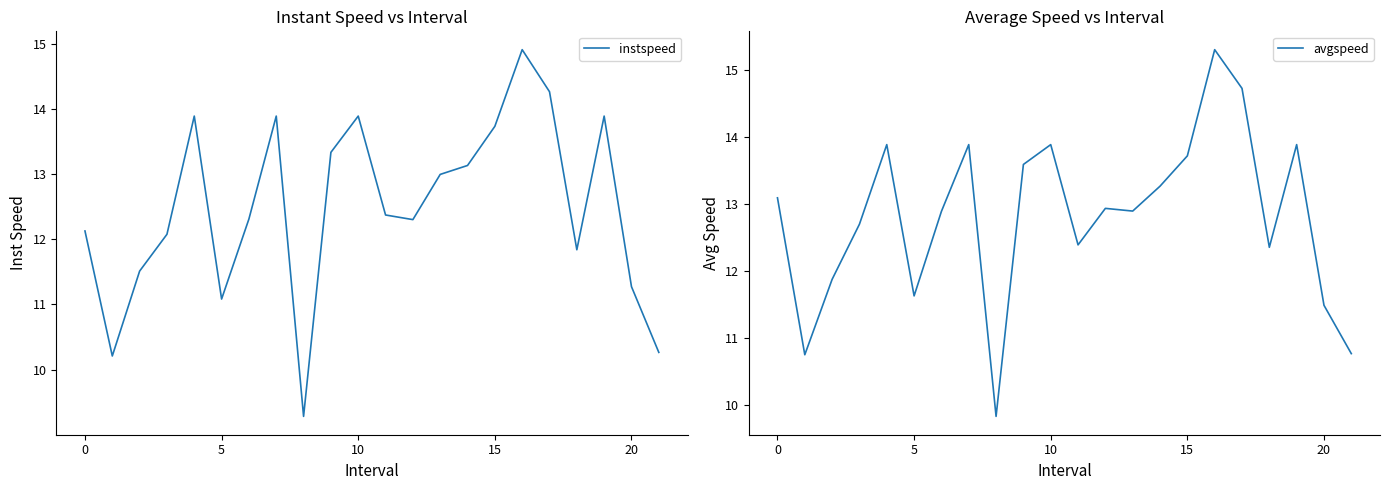

Is it true that avgspeed equals 12.4 at 18?

True